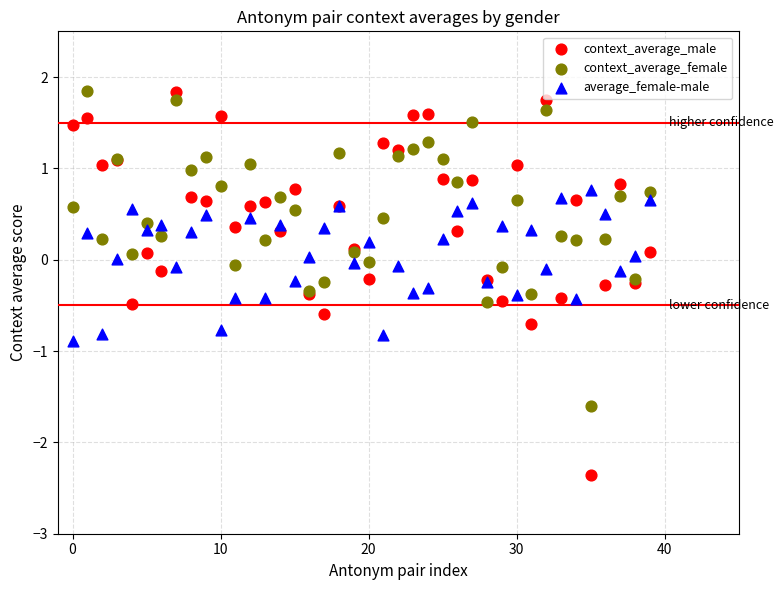

Which series reaches the minimum Y coordinate?

context_average_male